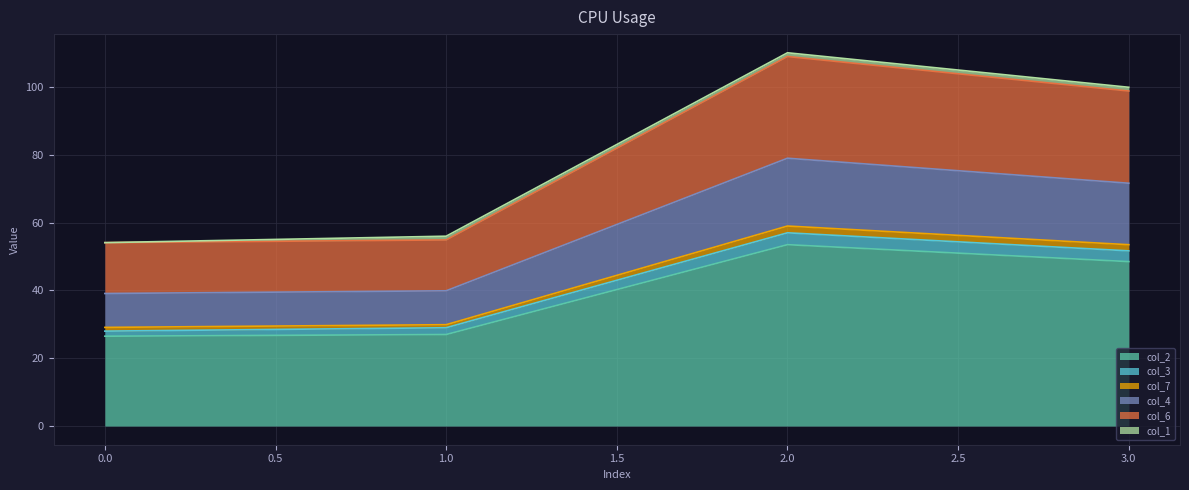

What is the minimum value for col_2?

26.5